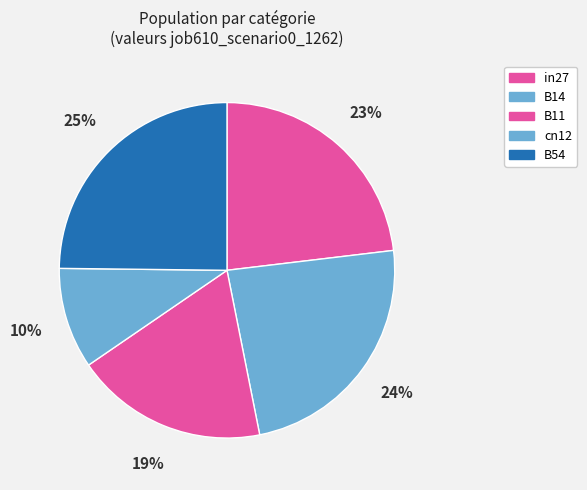

Is there any slice that represents more than half of the pie?

No